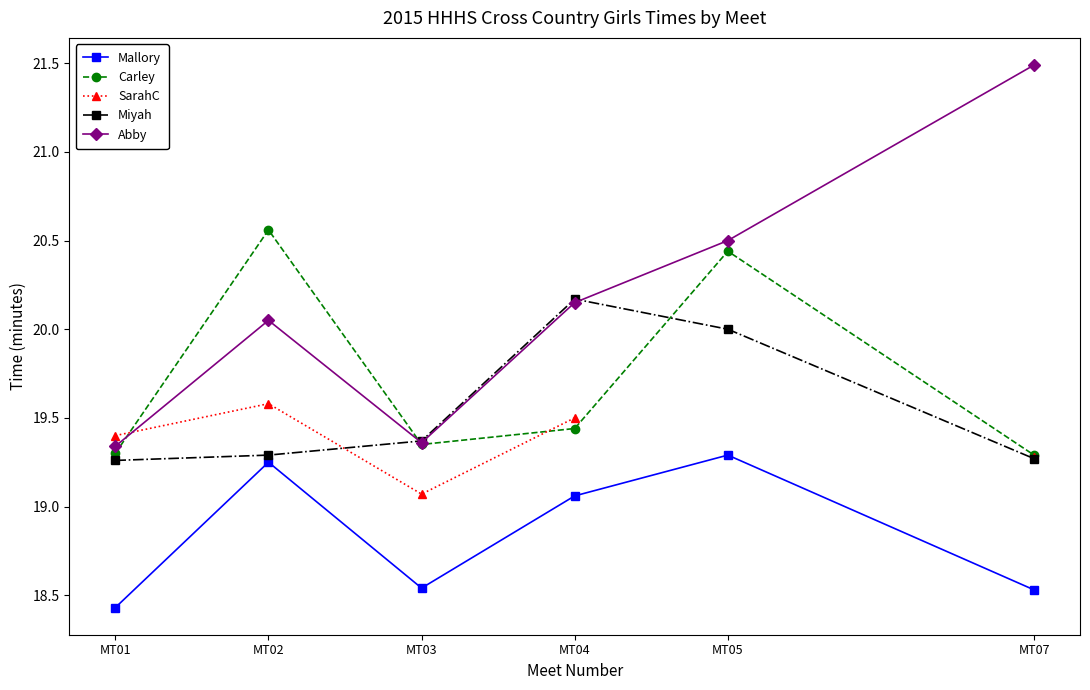

Is it true that Mallory equals 7.6 at MT07?

False